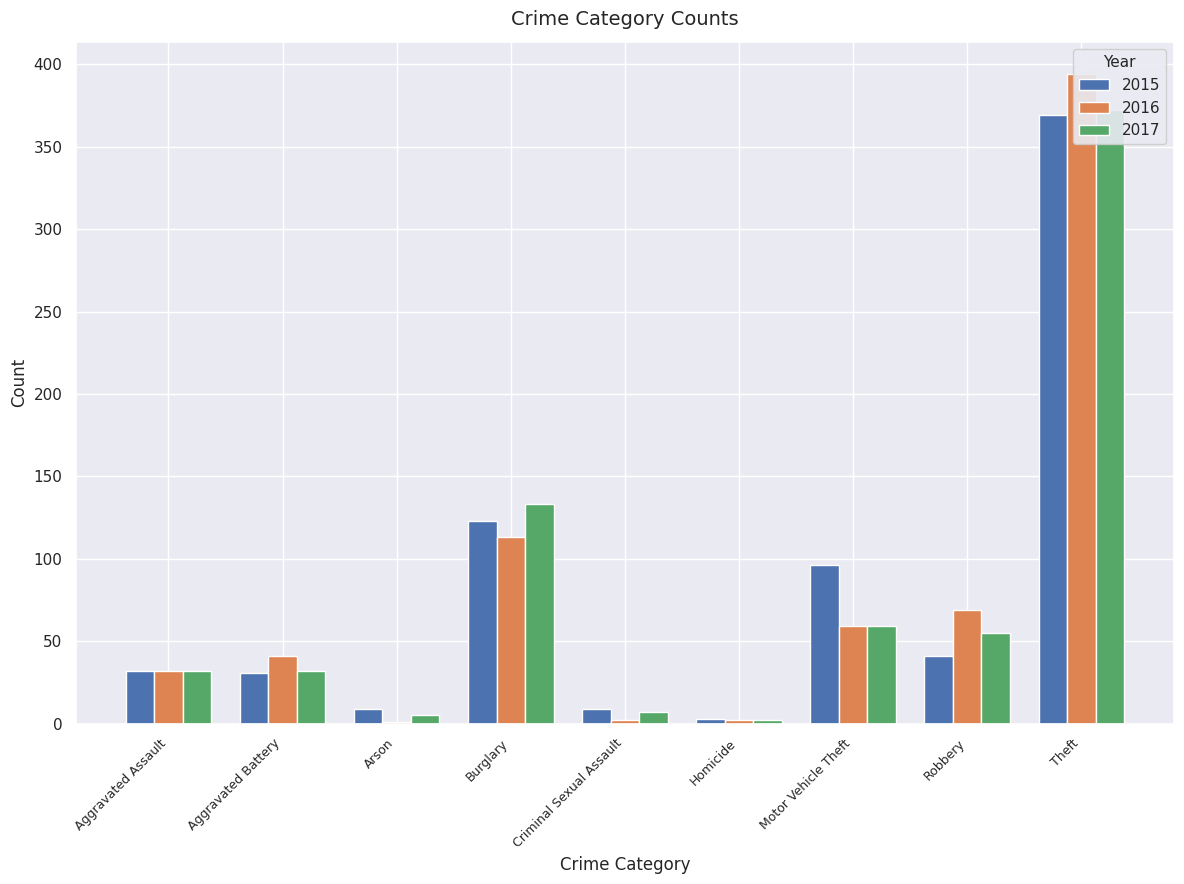

Between Arson and Aggravated Battery, which is larger?

Aggravated Battery